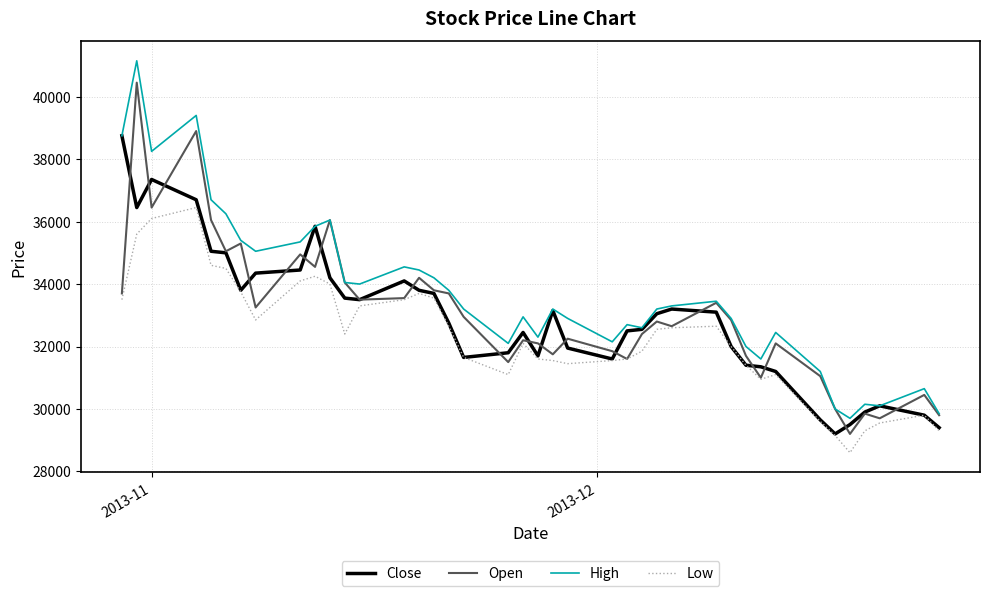

Which series has the largest range (max minus min)?

High